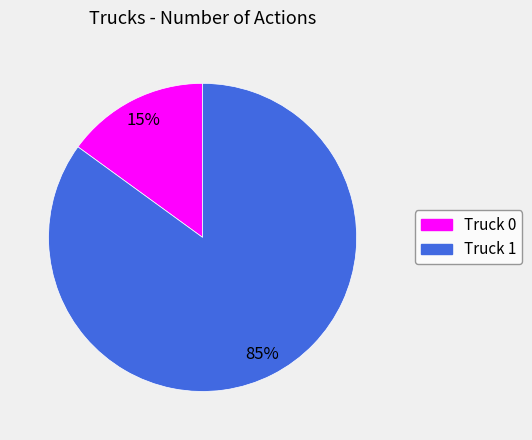

How many slices are in this pie chart?

2